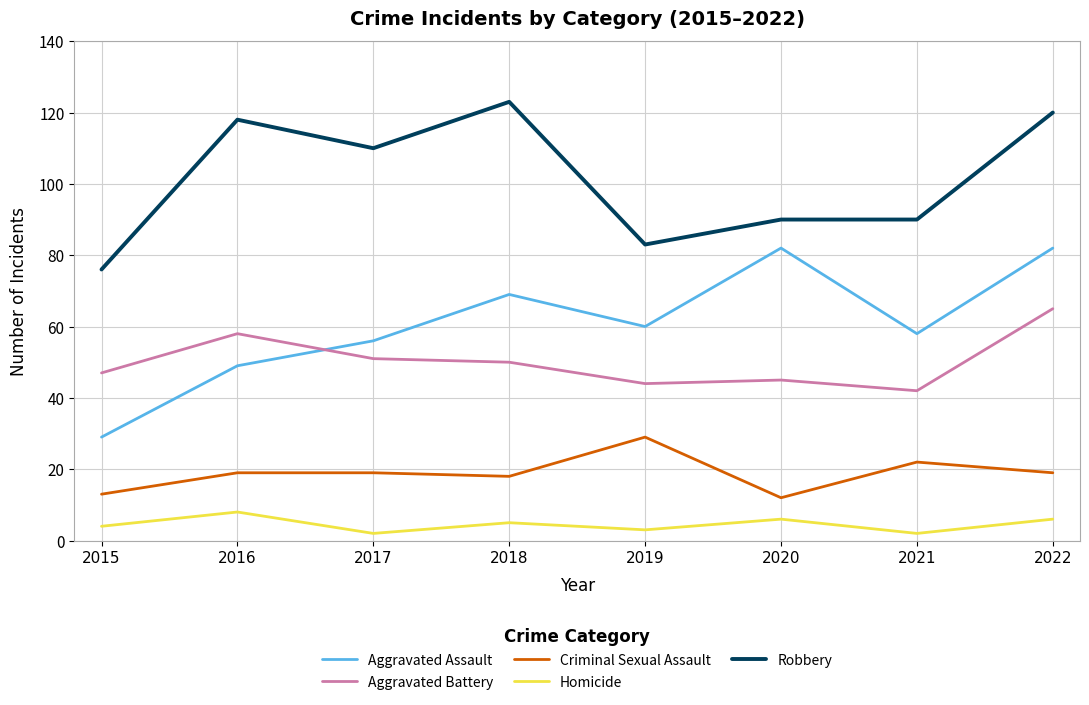

What value does the Homicide series have at 2016?

8